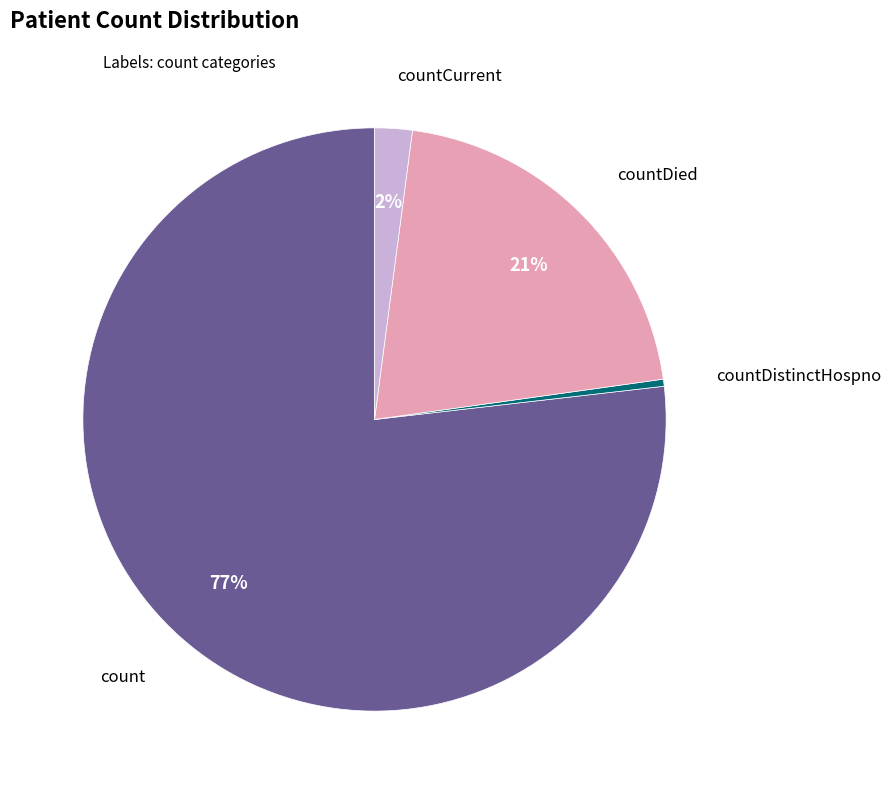

To the nearest percent, what is the average slice percentage?

25%